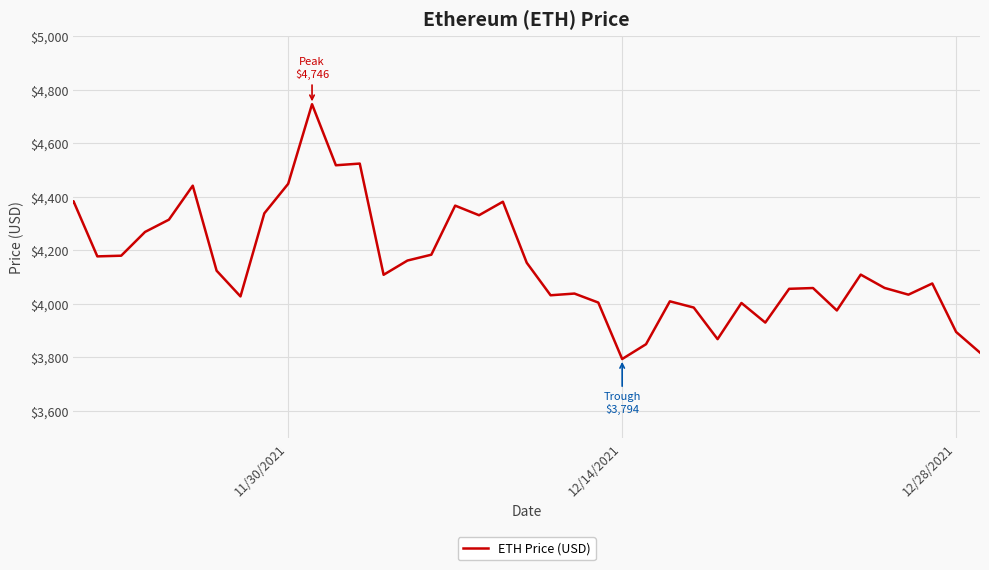

Count the number of values greater than 4109.

20